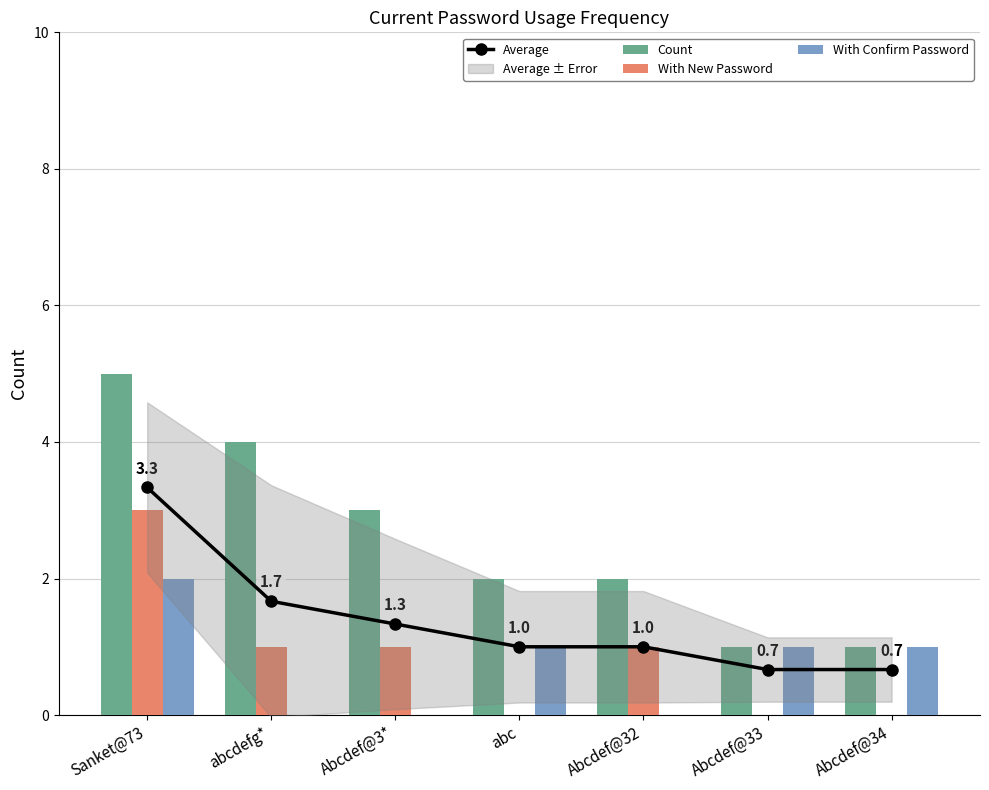

The With New Password series shows 3.0 at Sanket@73. True or false?

True